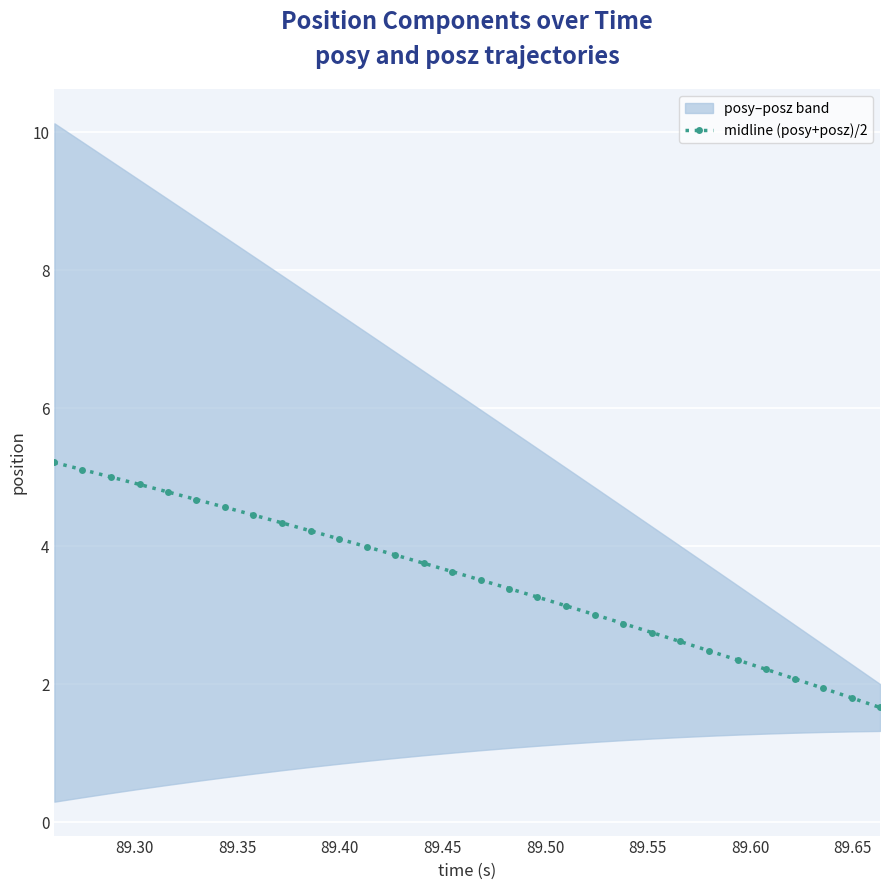

True or false: the data has more than 2 interior local peaks.

False